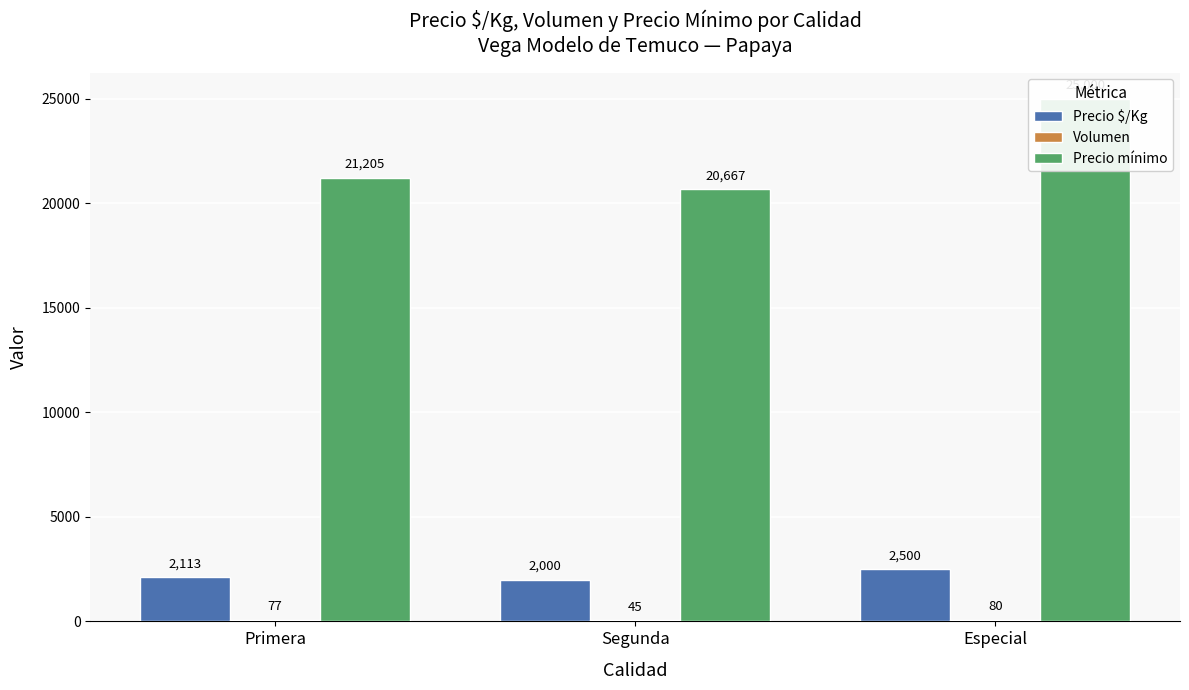

What is the difference between the maximum and minimum values in the Precio $/Kg series?

500